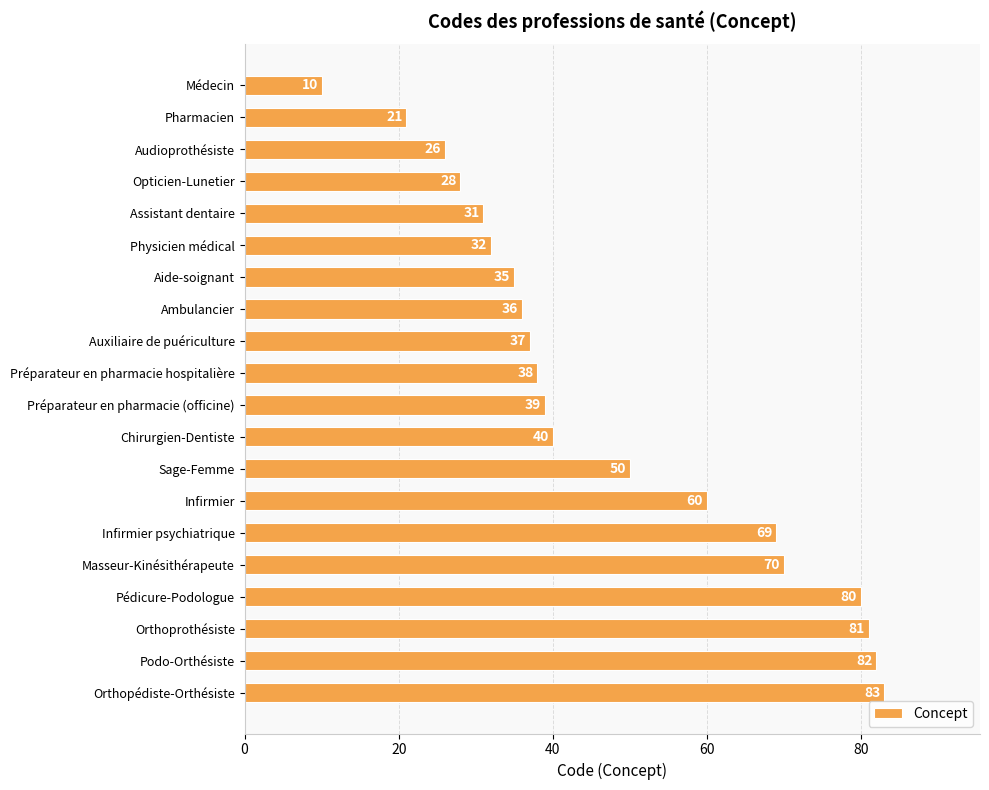

At which category does the chart reach its peak across all series?

Orthopédiste-Orthésiste